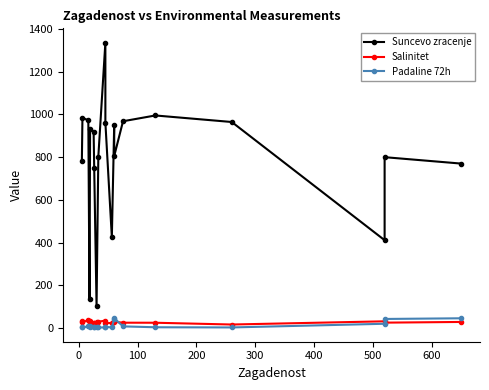

How many lines are shown in the chart?

3